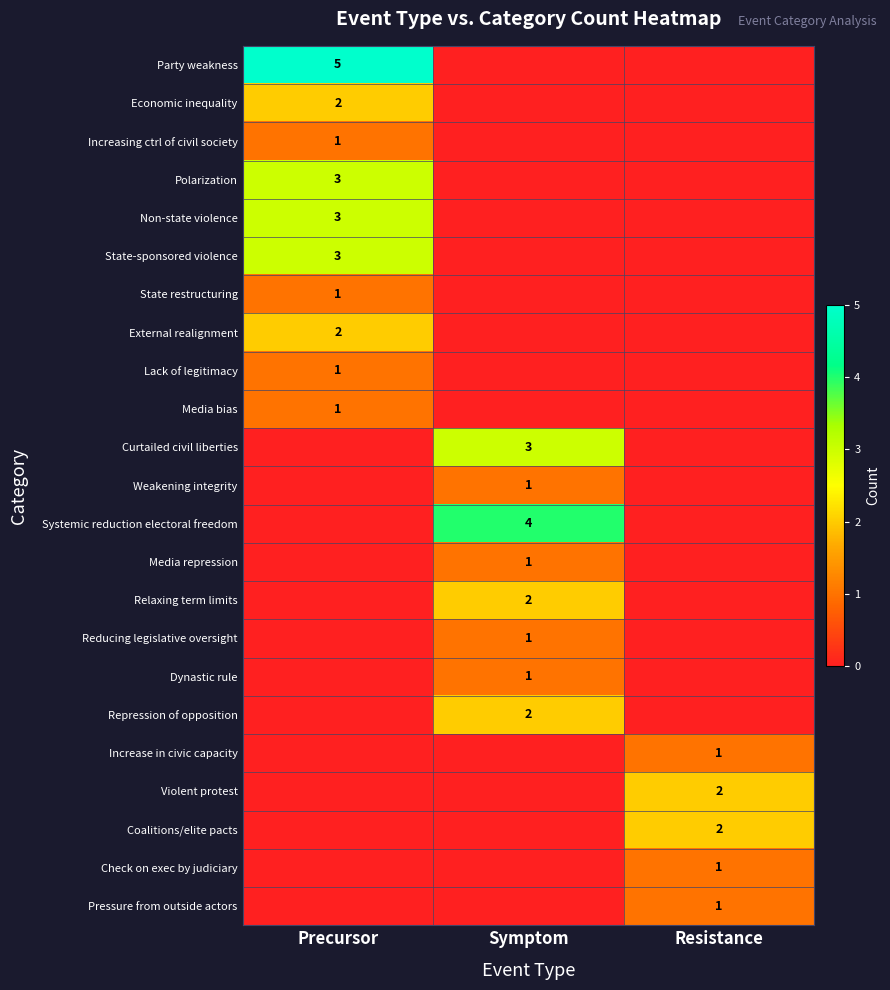

True or false: Weakening integrity has a value of 1 at Symptom.

True